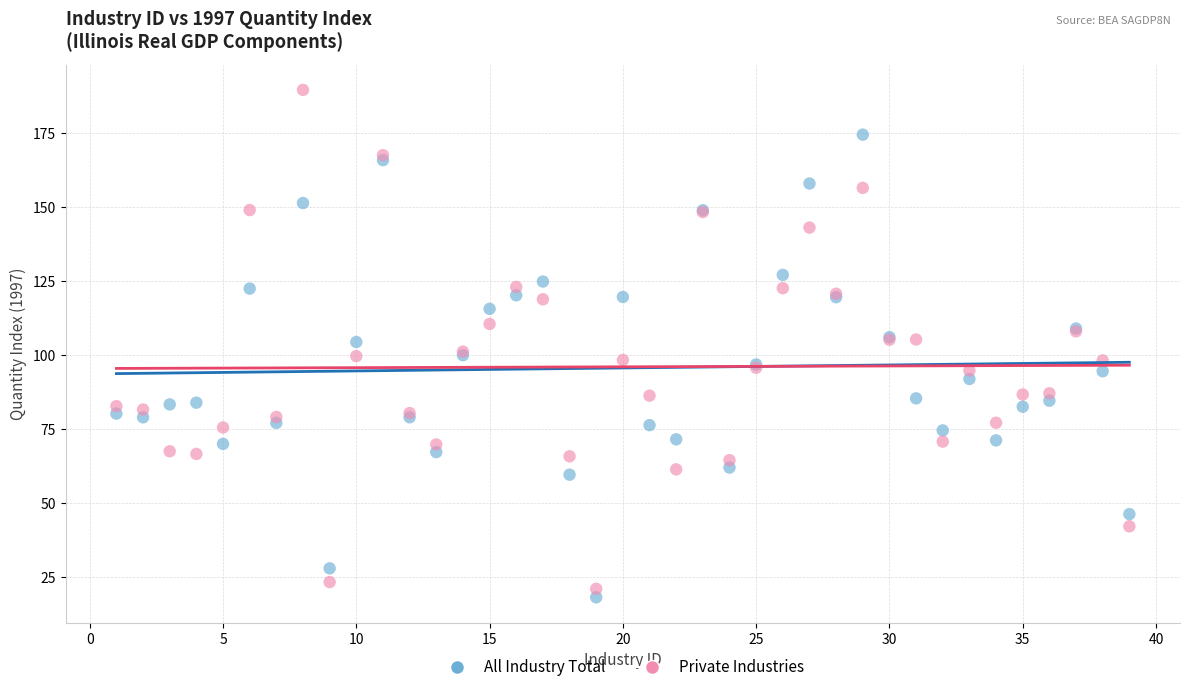

Which series reaches the maximum Y coordinate?

Private Industries